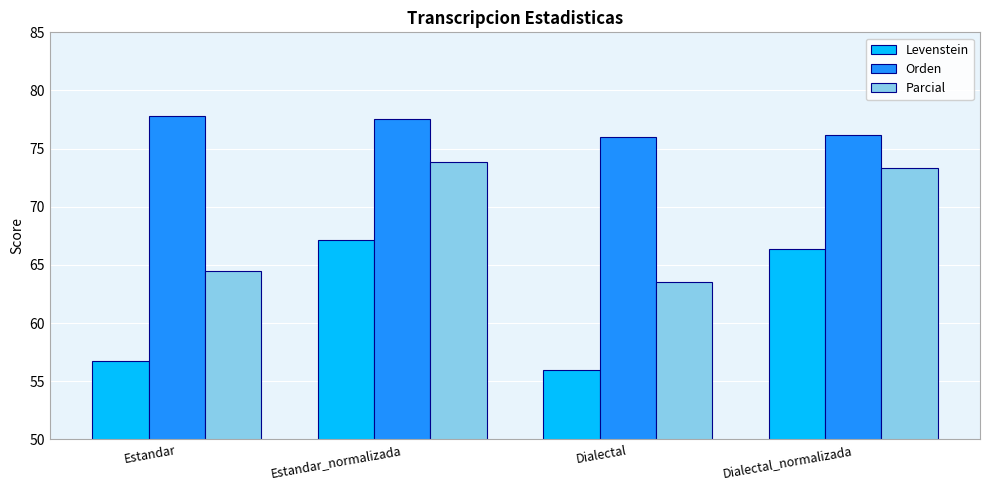

At which label does Levenstein reach its minimum?

Dialectal